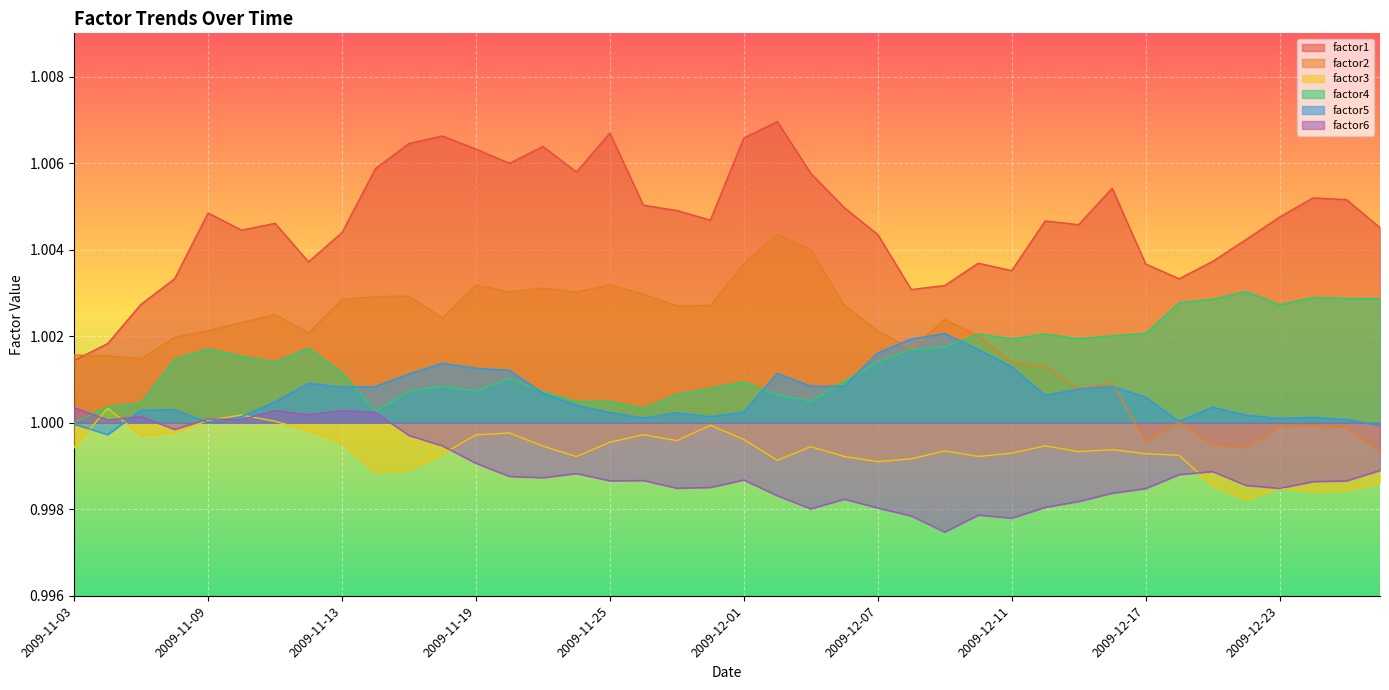

Which series has the largest total across all categories?

factor1